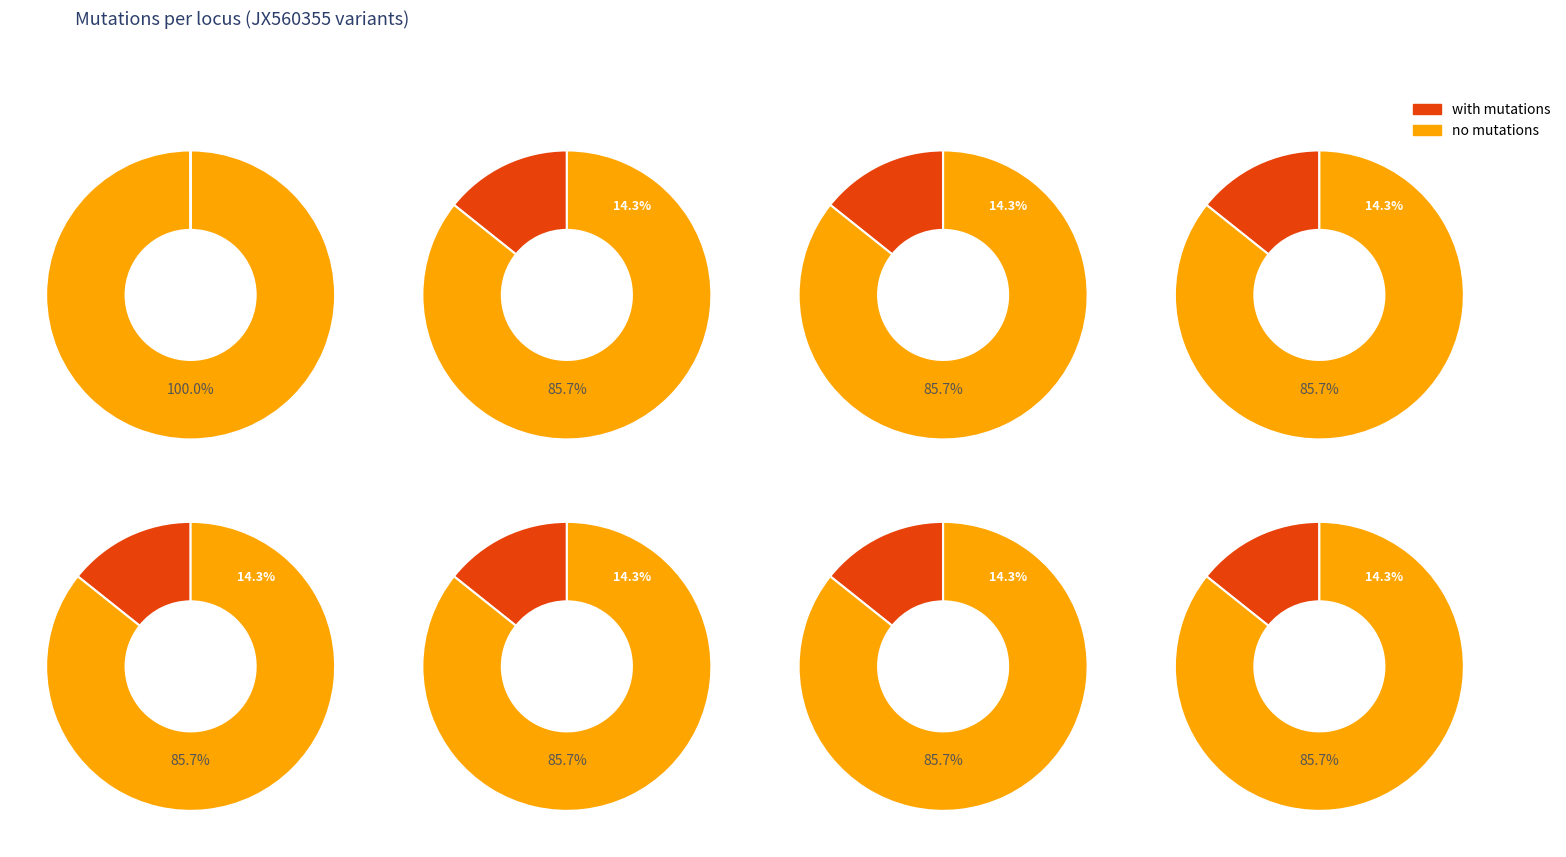

Is the sum of 3 and num_mutations greater than half?

No